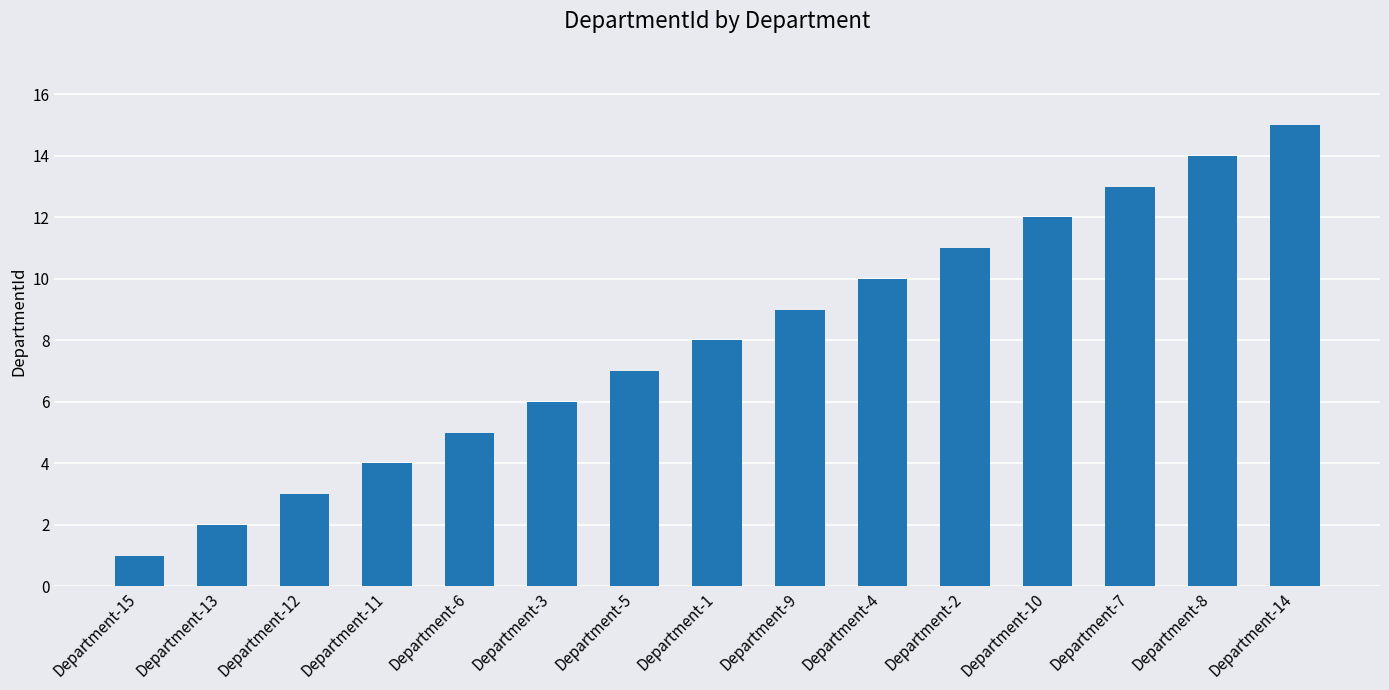

List the labels in order of value, largest first.

Department-14, Department-8, Department-7, Department-10, Department-2, Department-4, Department-9, Department-1, Department-5, Department-3, Department-6, Department-11, Department-12, Department-13, Department-15